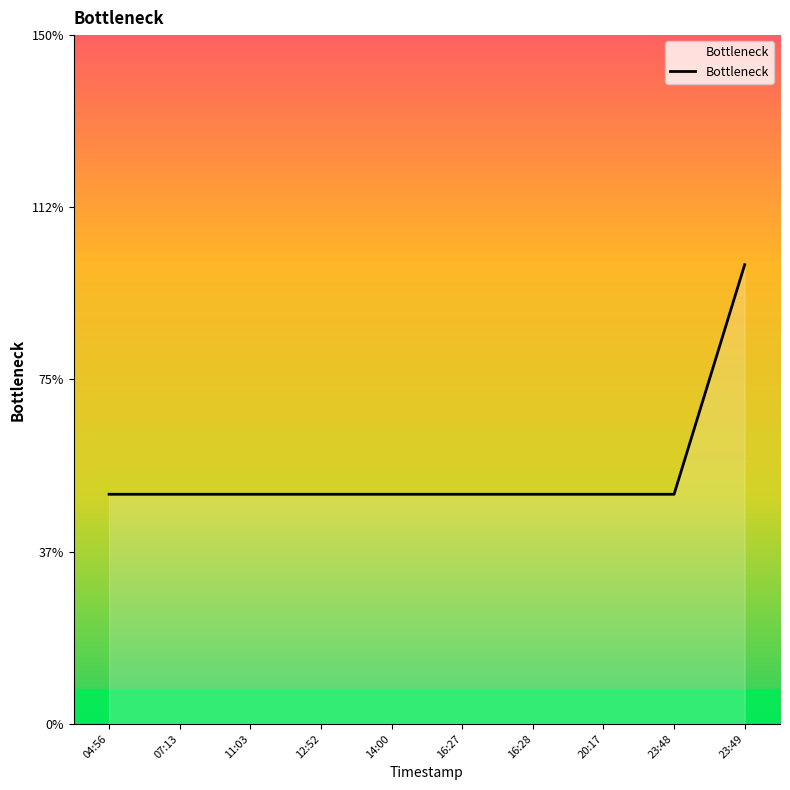

Rank the categories by value from highest to lowest.

23:49, 04:56, 07:13, 11:03, 12:52, 14:00, 16:27, 16:28, 20:17, 23:48